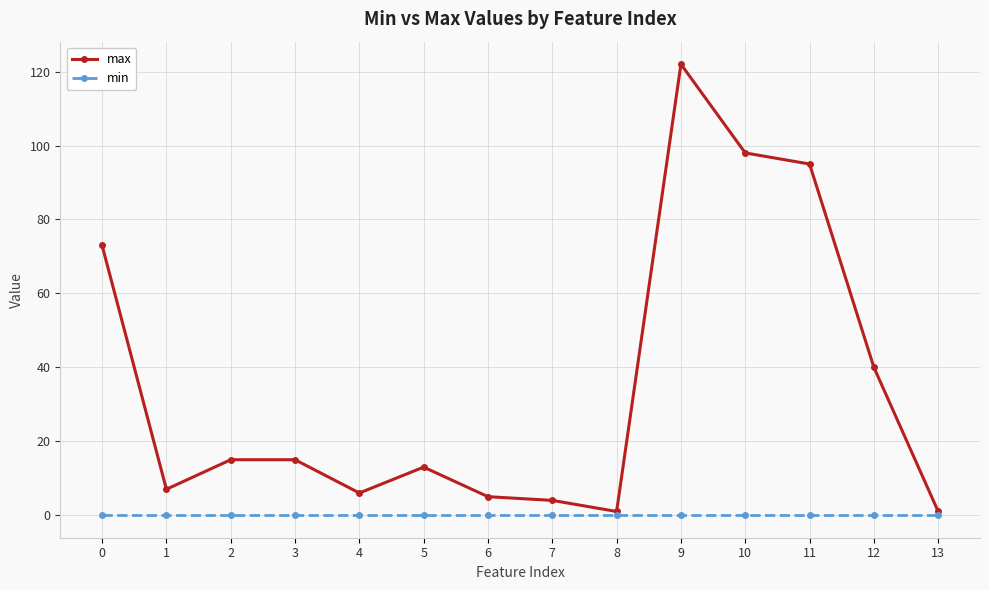

Does the chart display data point markers on the line(s)?

Yes